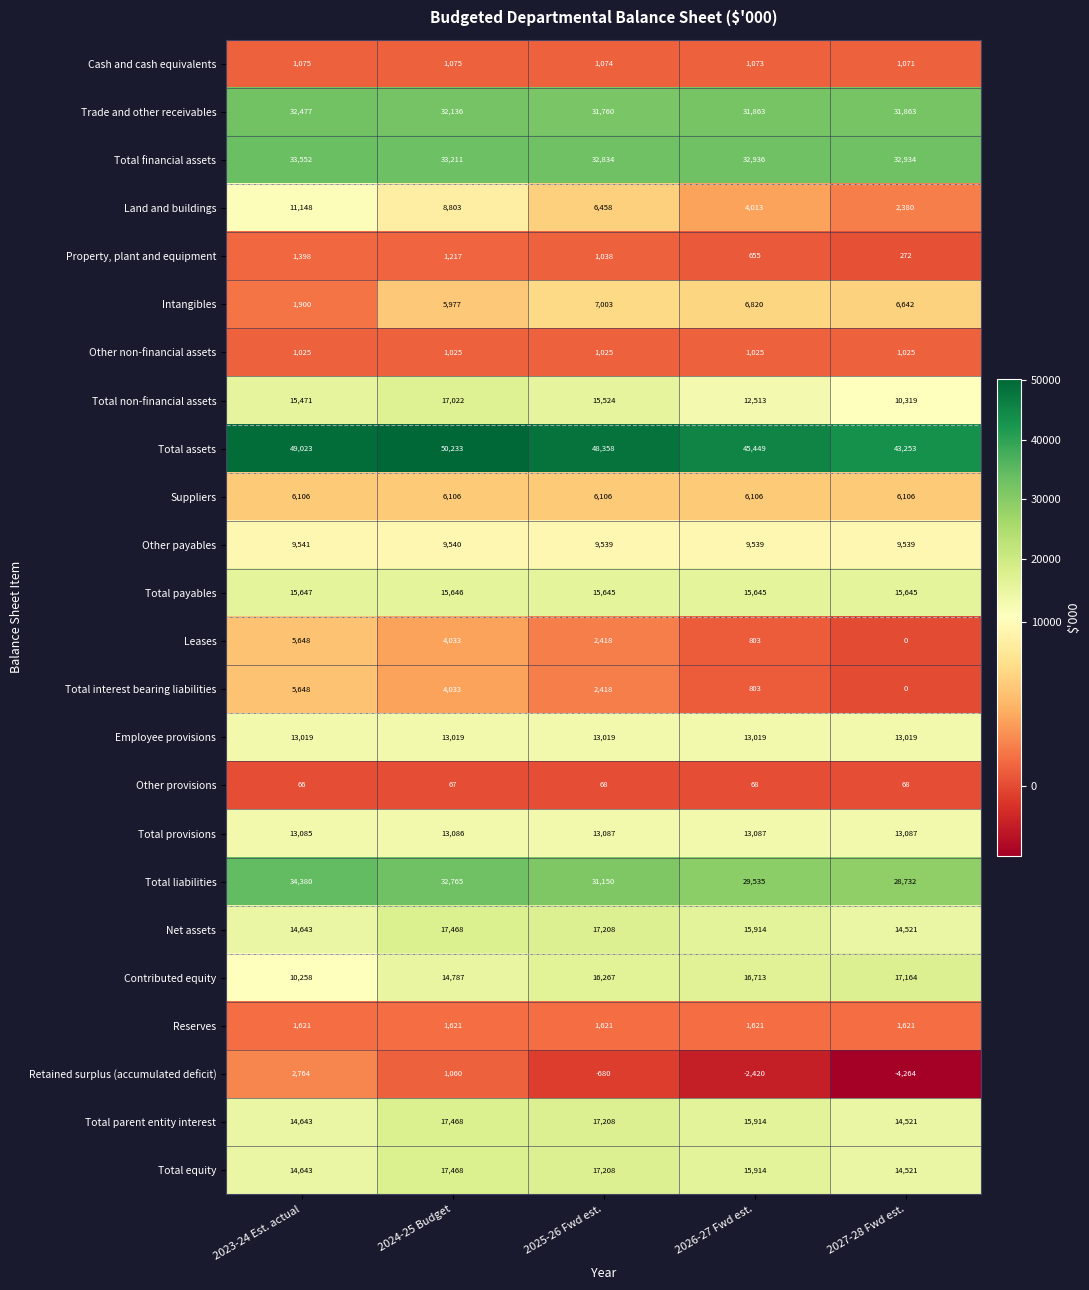

What is the total value across all series at 2027-28 Fwd est.?

274039